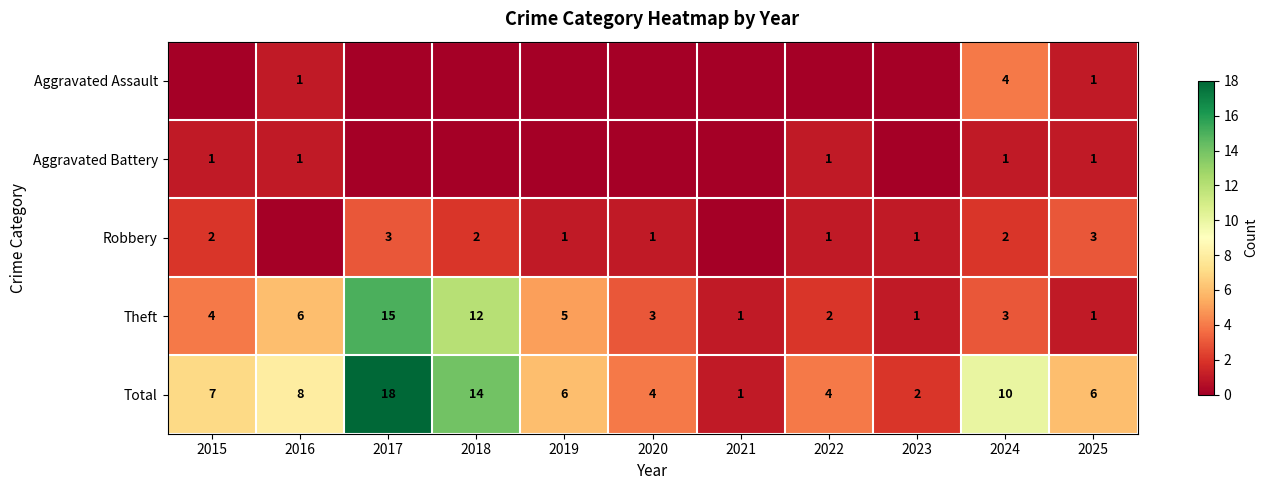

Count the number of categories in the chart.

11